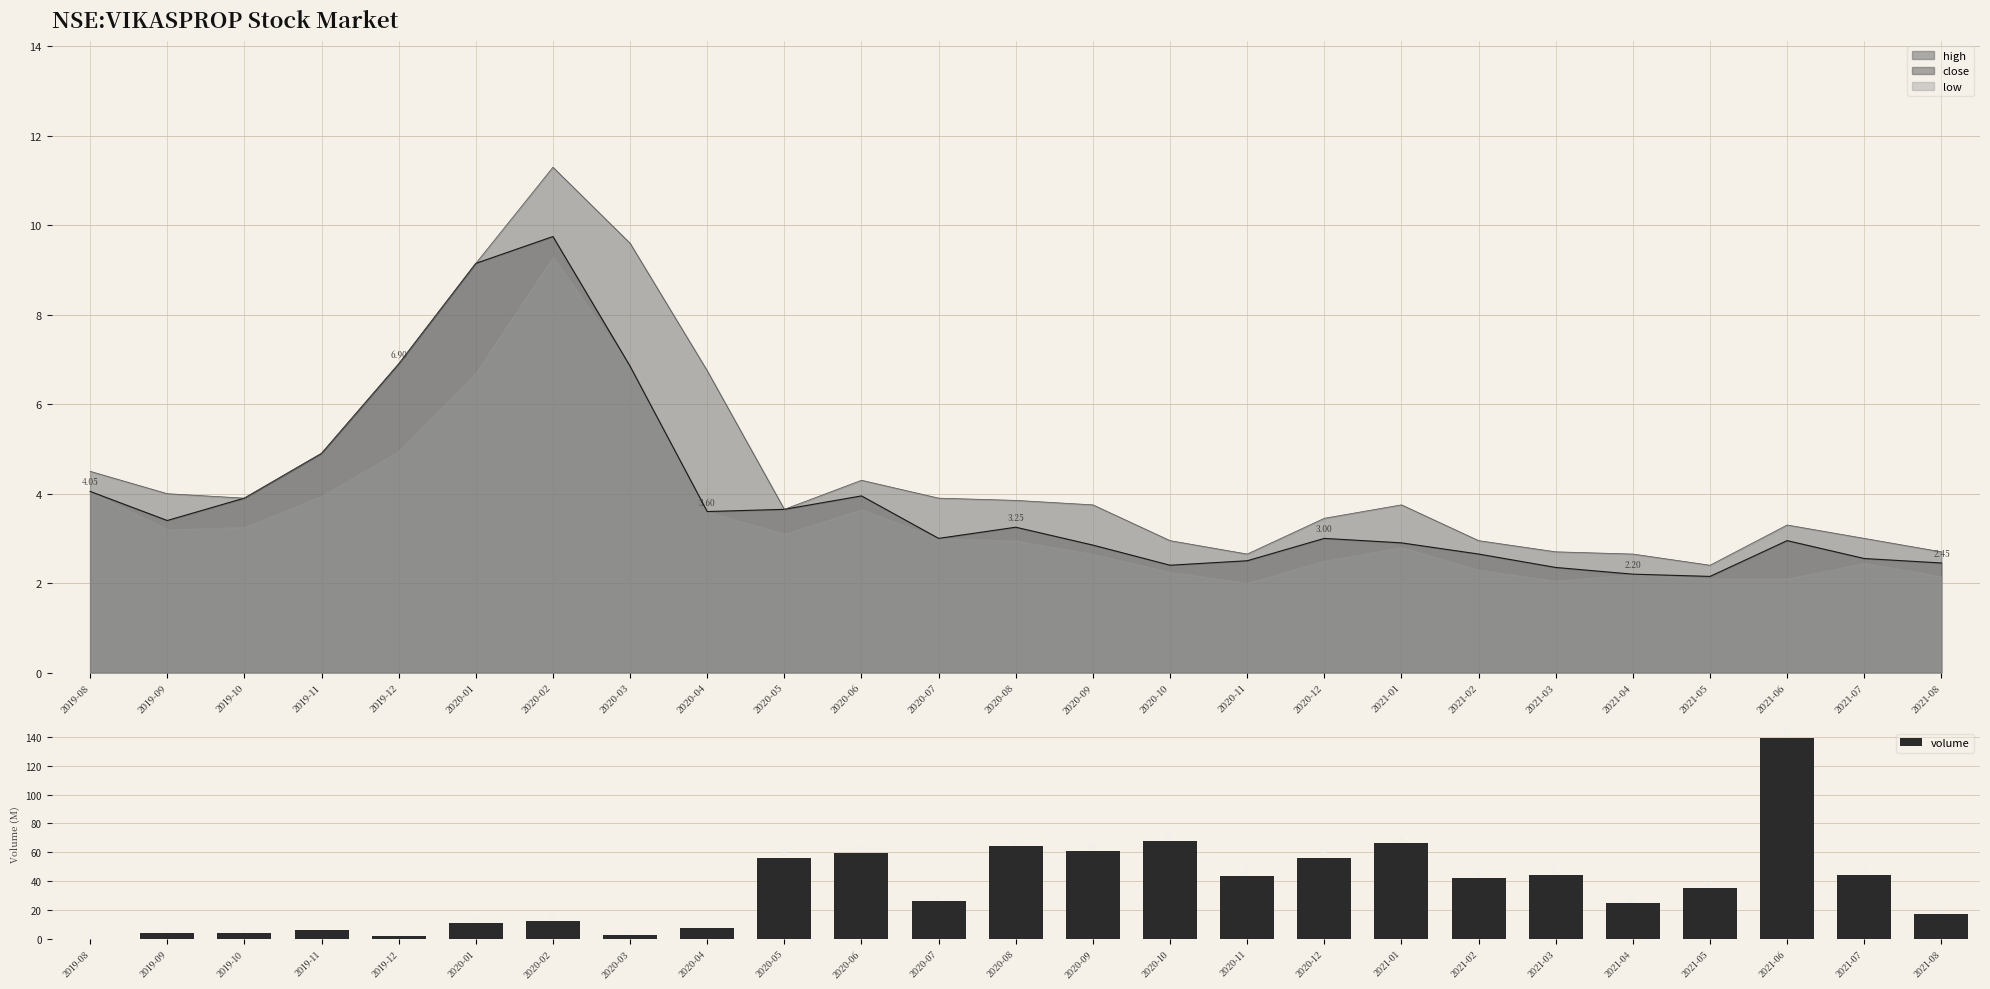

Rank the categories by value from lowest to highest.

2019-08, 2019-12, 2020-03, 2019-10, 2019-09, 2019-11, 2020-04, 2020-01, 2020-02, 2021-08, 2021-04, 2020-07, 2021-05, 2021-02, 2020-11, 2021-07, 2021-03, 2020-12, 2020-05, 2020-06, 2020-09, 2020-08, 2021-01, 2020-10, 2021-06